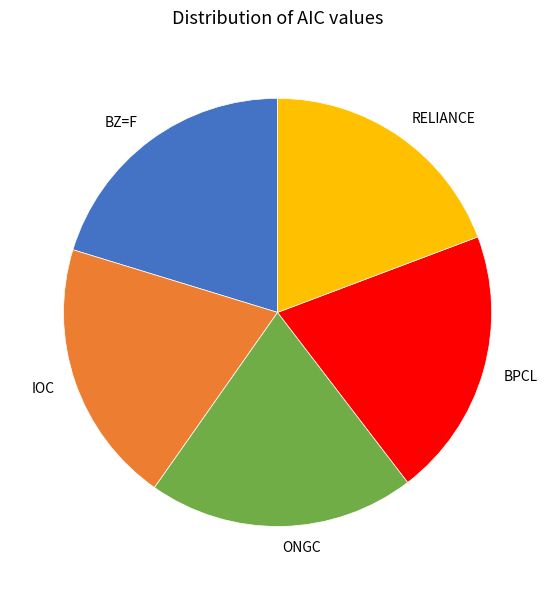

What is the smallest slice in the pie chart?

RELIANCE